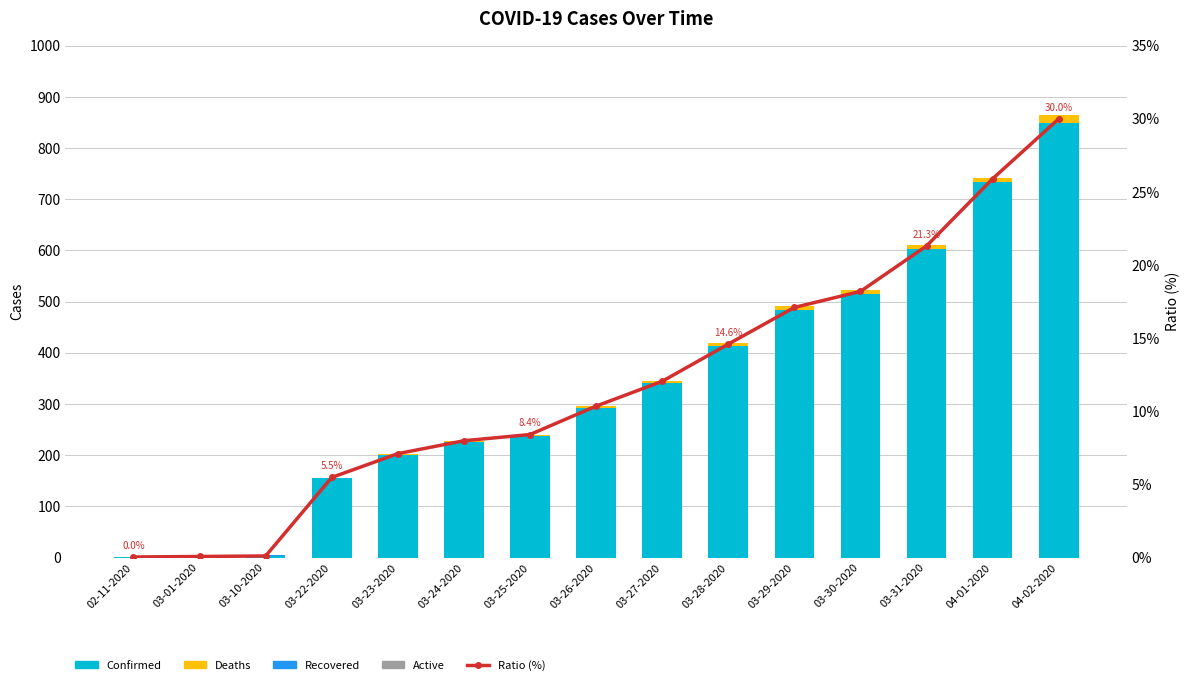

Which series has the widest spread of values?

Confirmed